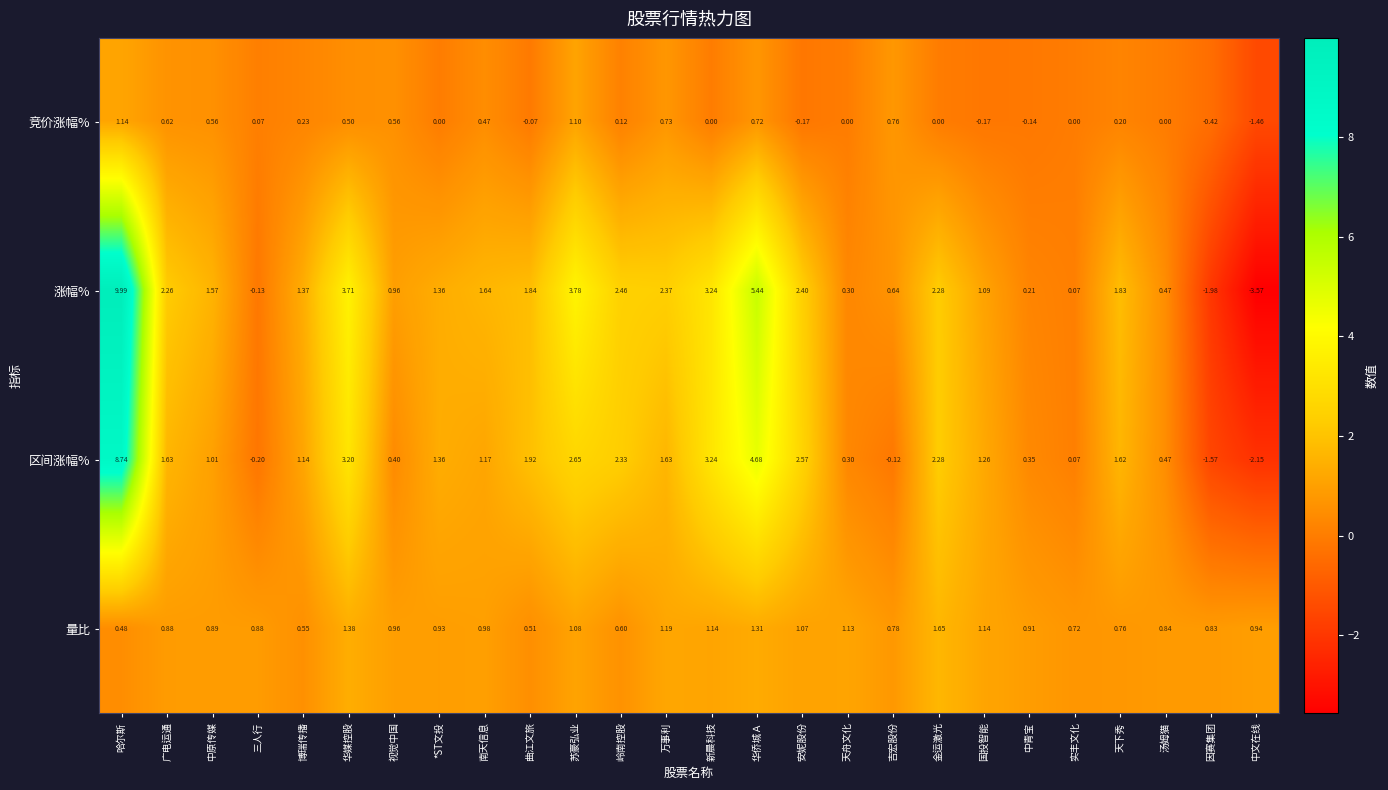

What is the maximum value shown in the chart?

10.0